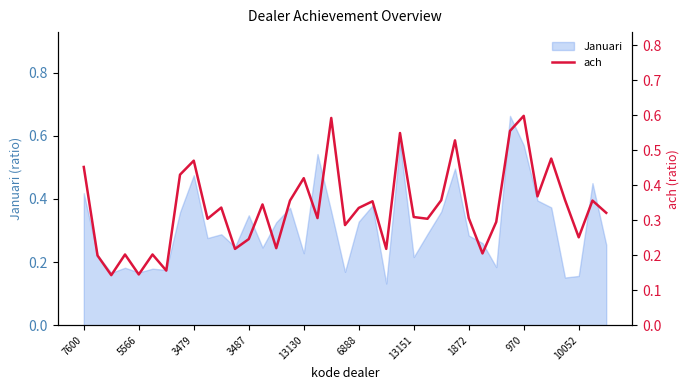

What is the greatest value displayed?

0.6